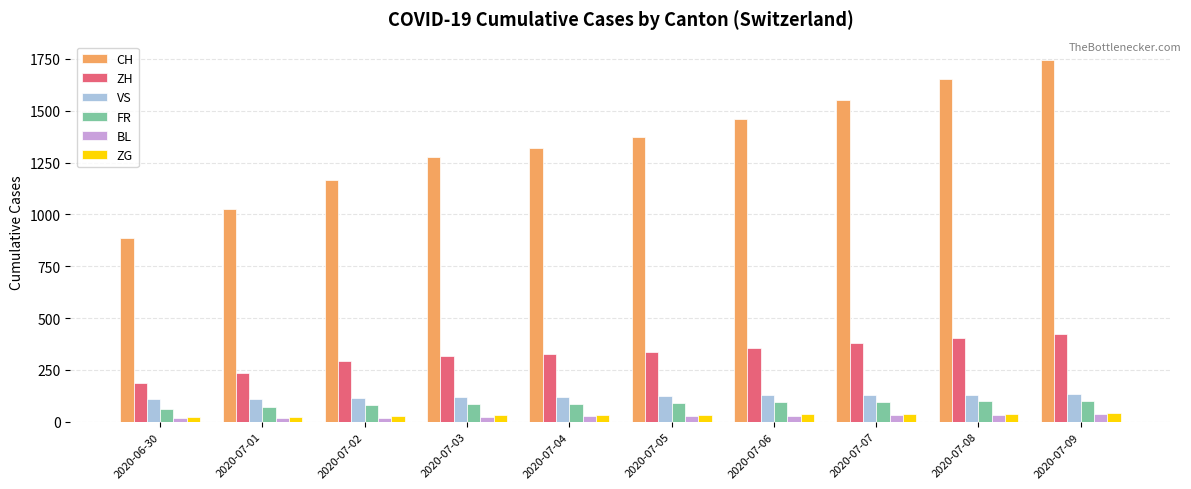

What is the total value across all series at 2020-06-30?

1285